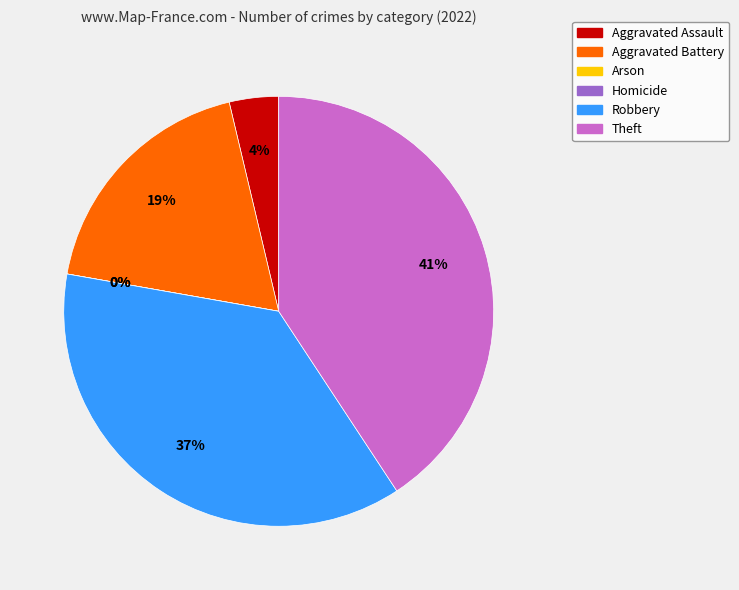

What is the change in value from Aggravated Assault to Arson?

-1